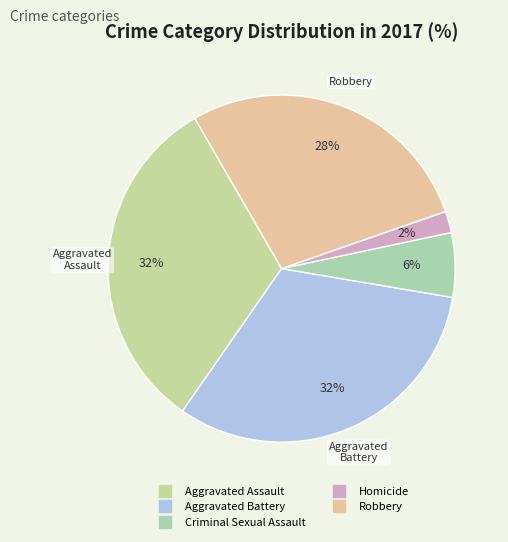

What percentage is NOT represented by Criminal Sexual Assault?

94.0%